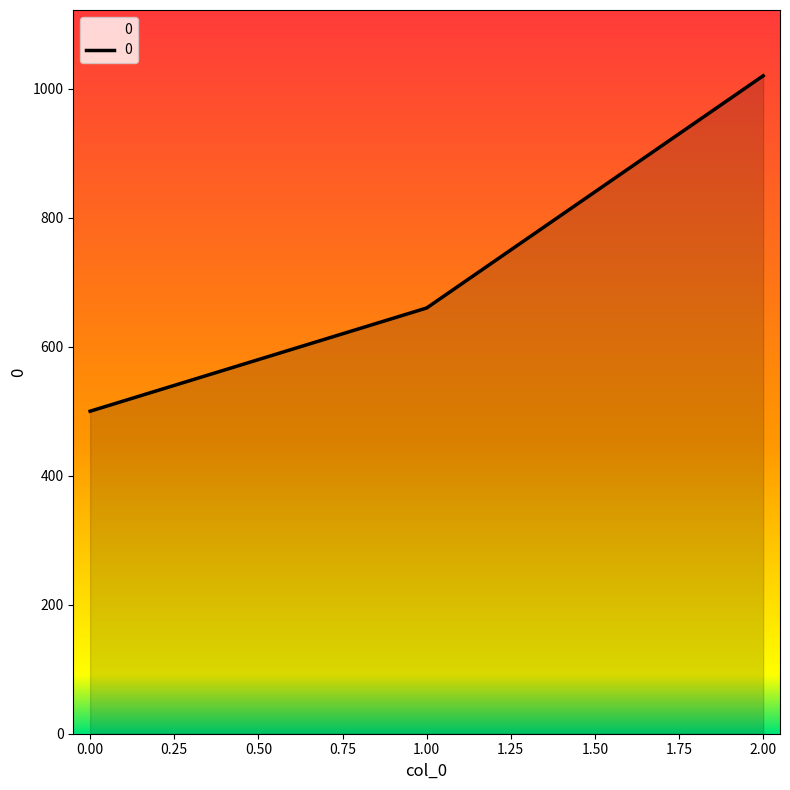

Count the values in the range 500 to 1020.

3